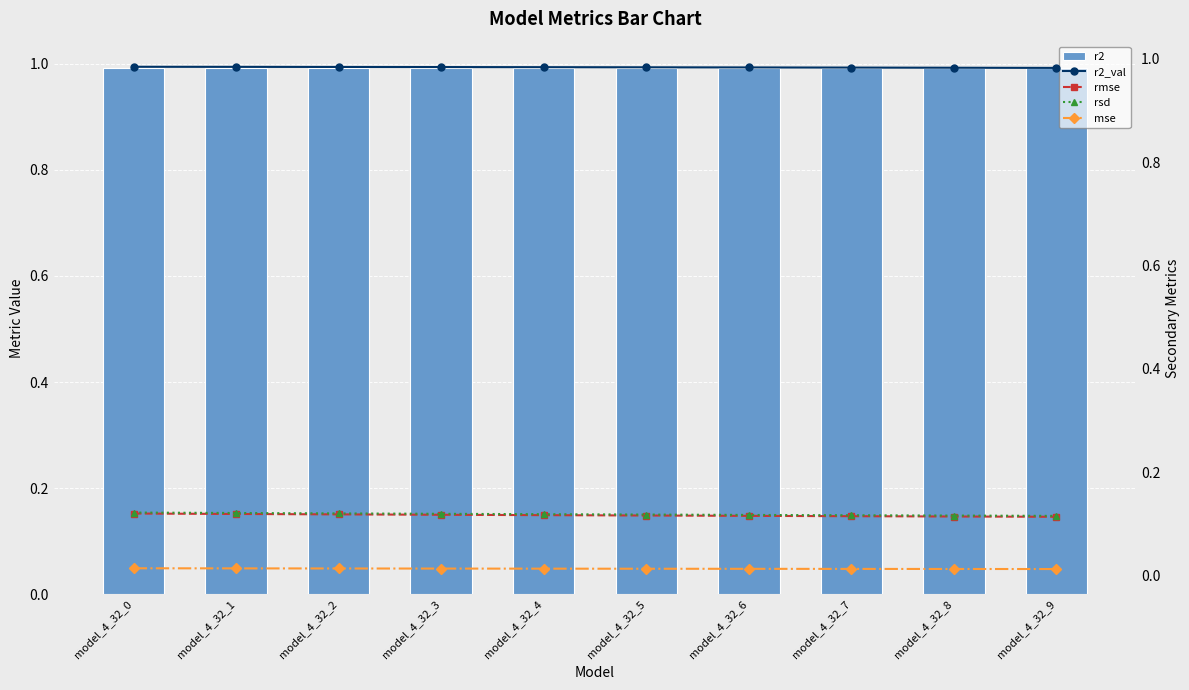

The value of r2_val at model_4_32_8 is 1.0. True or false?

True